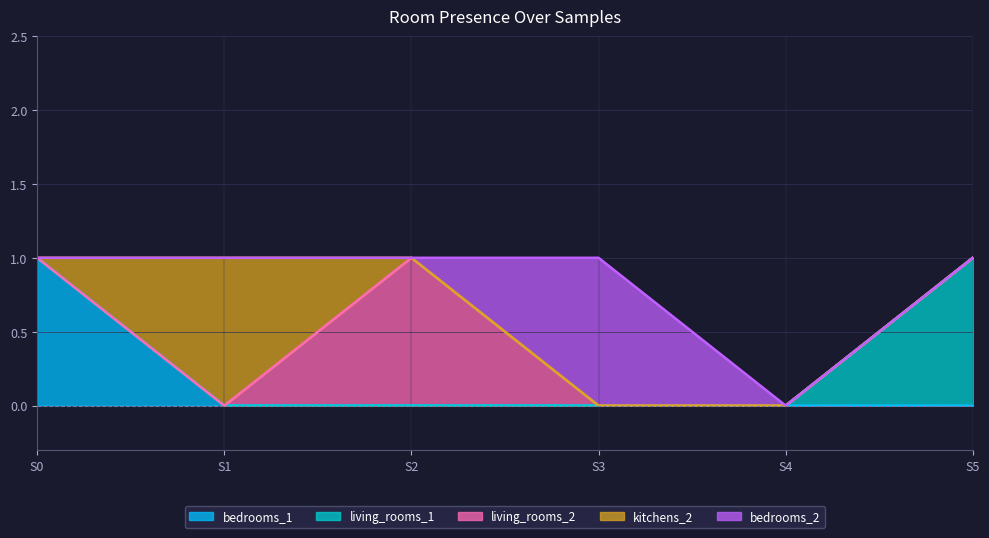

The bedrooms_1 series shows 1 at 0. True or false?

True